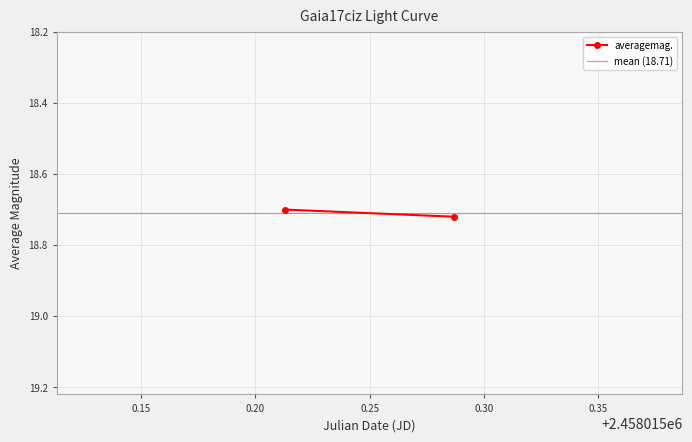

Count the number of categories in the chart.

2